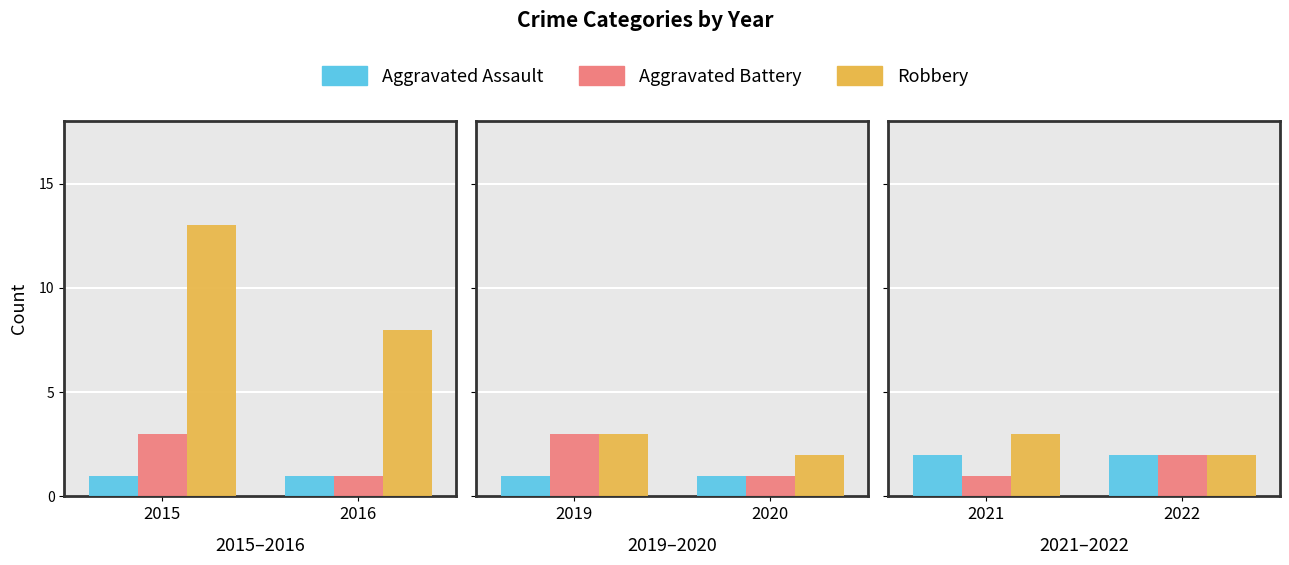

Between 2021 and 2022, which is larger?

2021